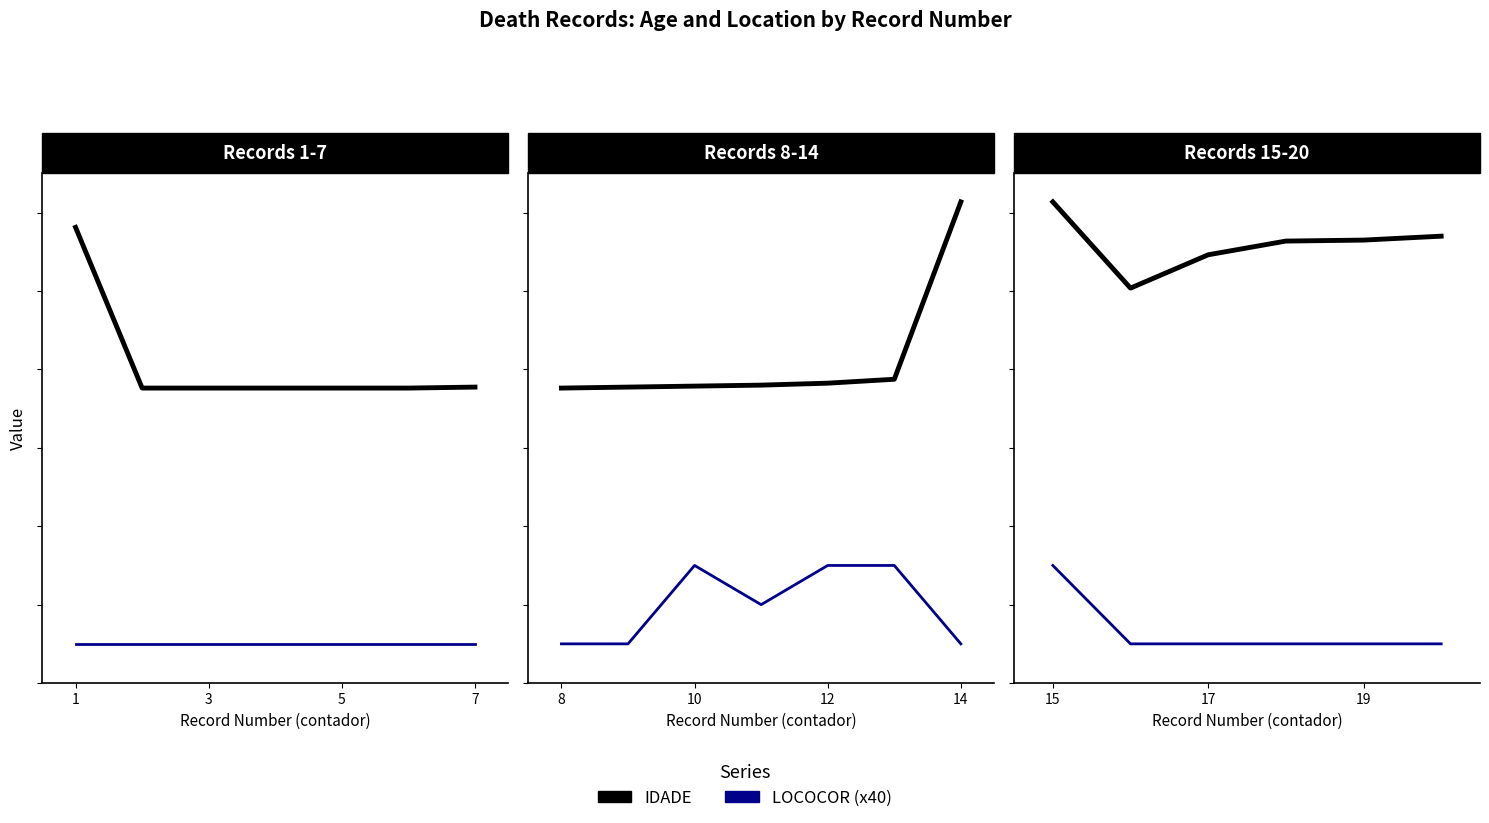

True or false: LOCOCOR (x40) and IDADE cross at least once.

False